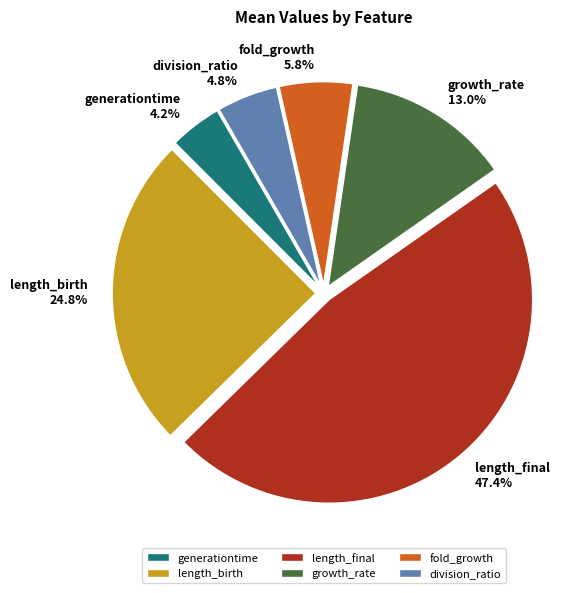

True or false: generationtime accounts for 4% of the total.

True